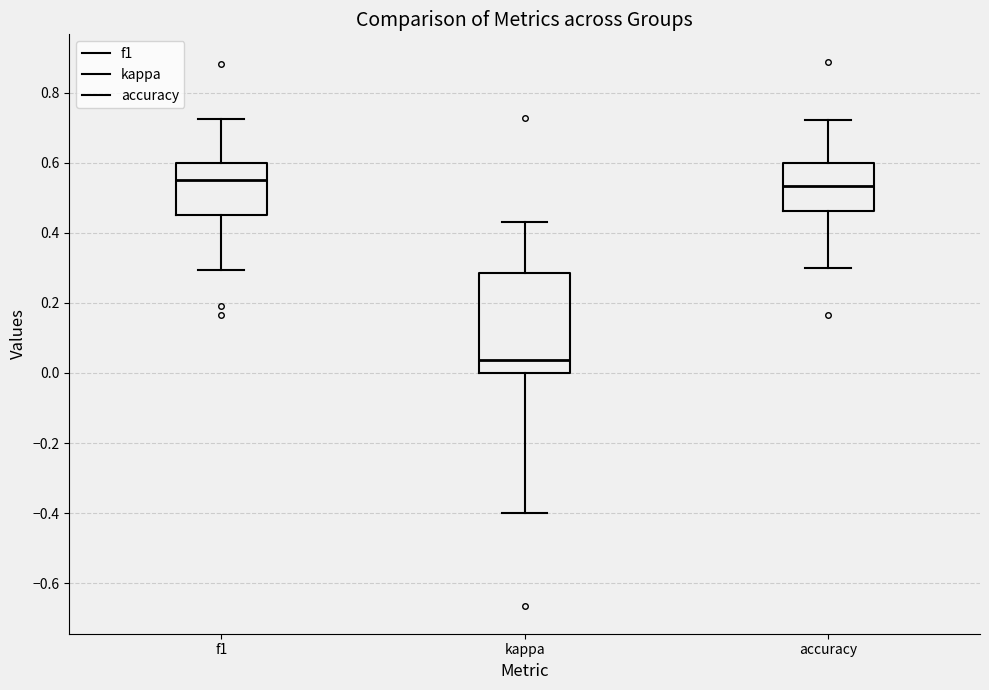

Reading left to right, transcribe this box plot: for each box, give where its median line is, the range the box spans, and where its two whiskers end, as read against the y-axis. The values are not printed on the chart, so give them approximately, as read against the axis.

f1: median 0.54, box 0.46 to 0.60, whiskers 0.30 to 0.72
kappa: median 0.04, box 0.00 to 0.28, whiskers -0.40 to 0.44
accuracy: median 0.54, box 0.46 to 0.60, whiskers 0.30 to 0.72